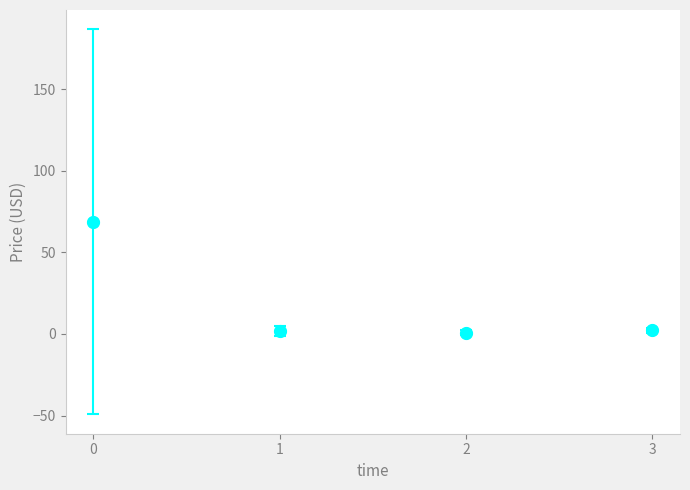

What is the average Y value?

18.3